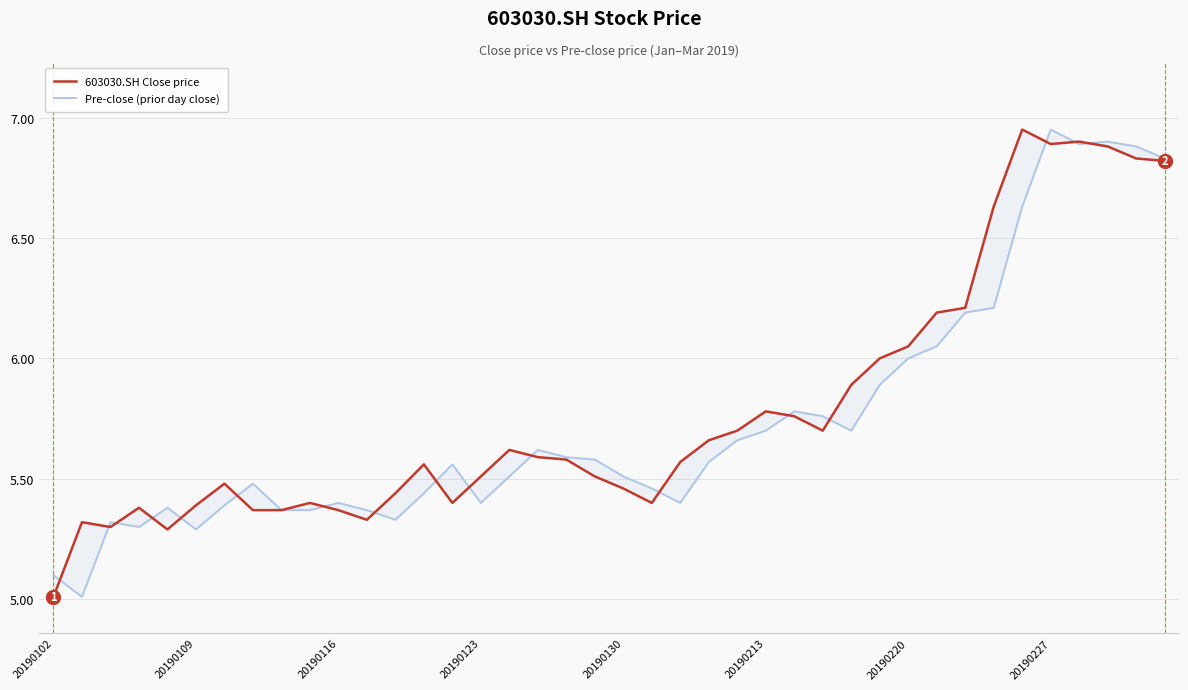

The value of 603030.SH Close price at 26 is 5.8. True or false?

True